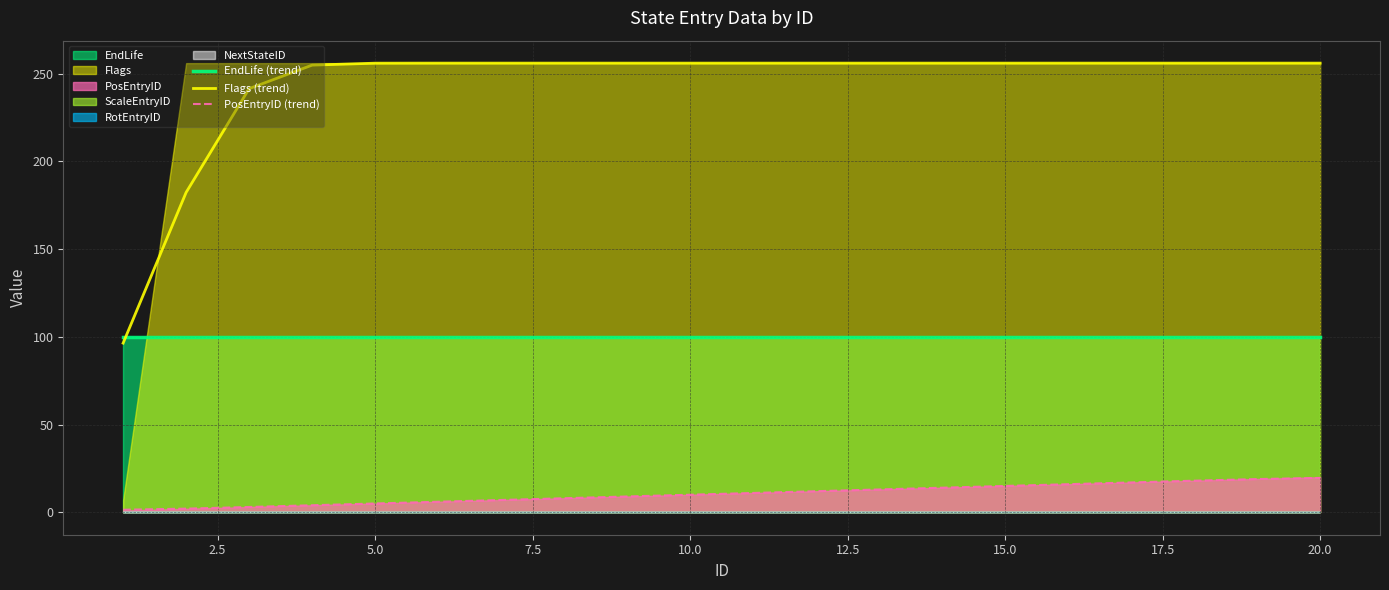

True or false: EndLife (trend) has more than 0 points higher than both neighbors.

False